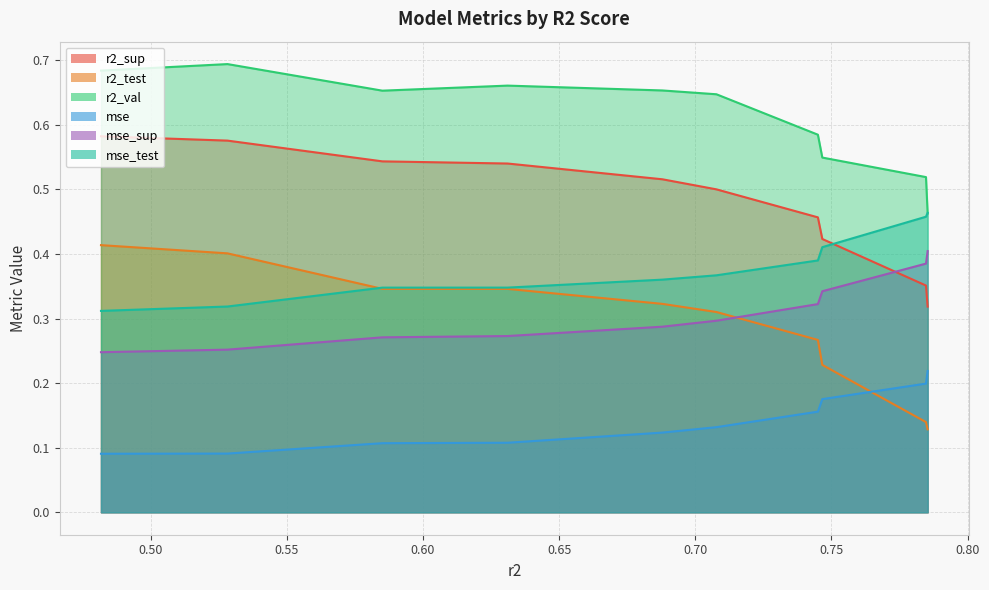

Which series has the largest range (max minus min)?

r2_test